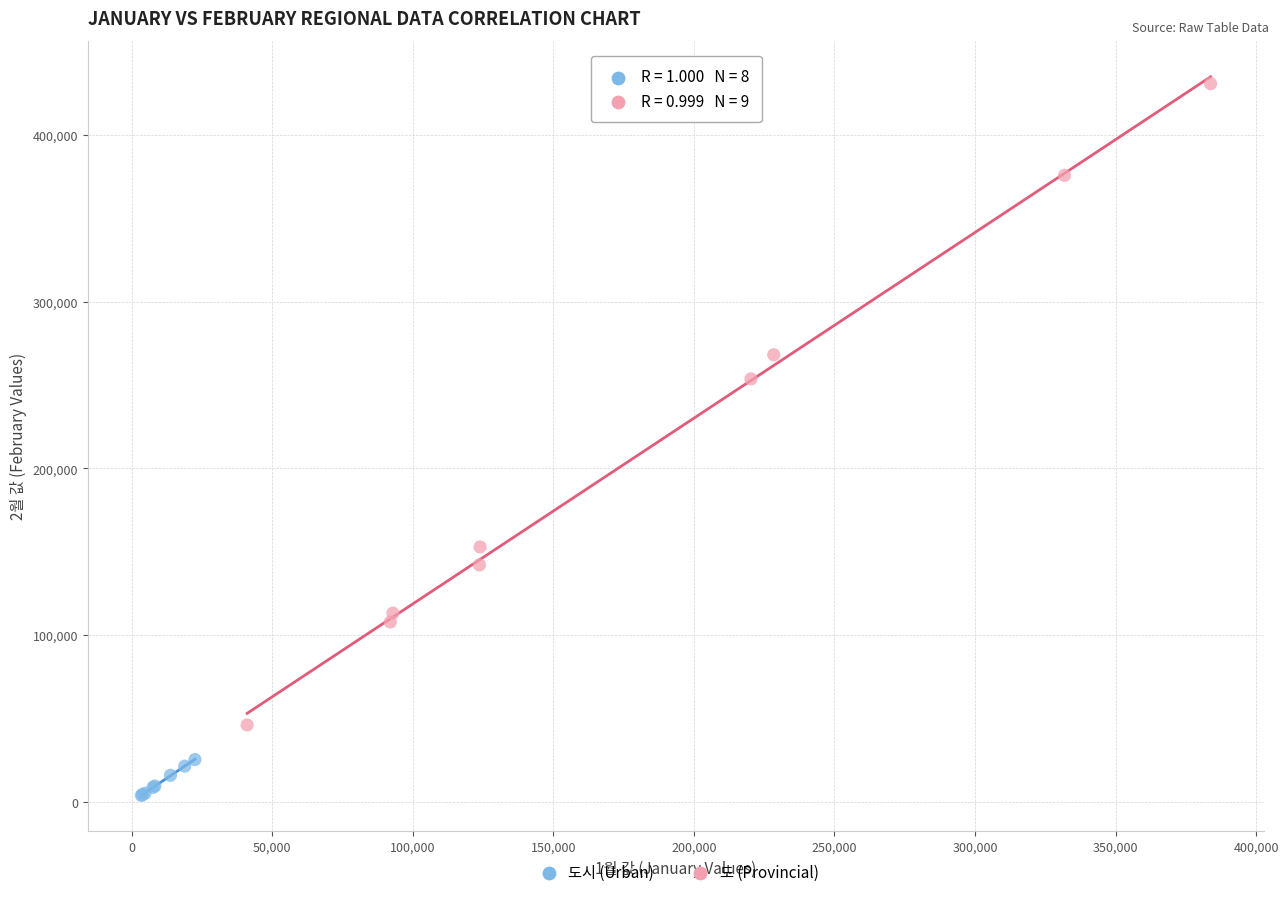

Which series has the widest spread of Y values?

도 (Provincial)